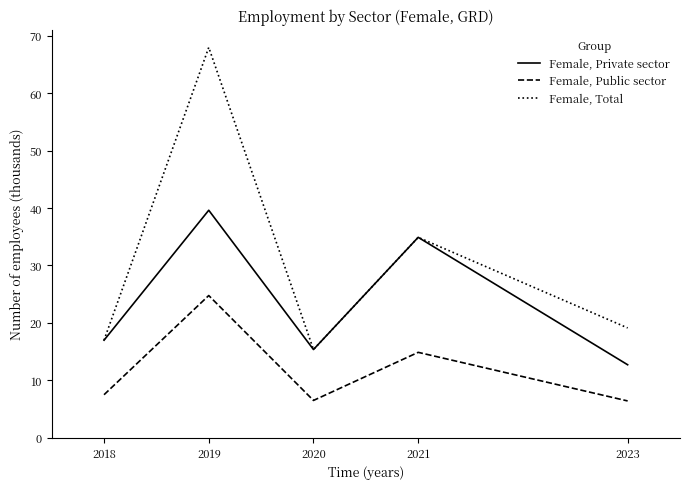

What is the difference between the maximum and minimum values in the Female, Total series?

52.6